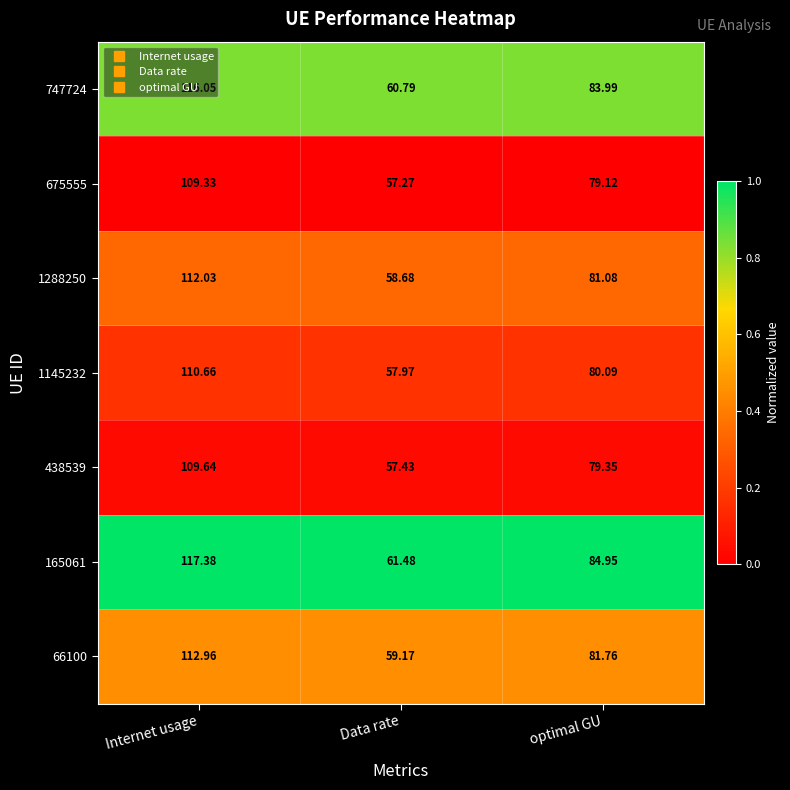

Where is 747724 nearest to the value 88?

optimal GU